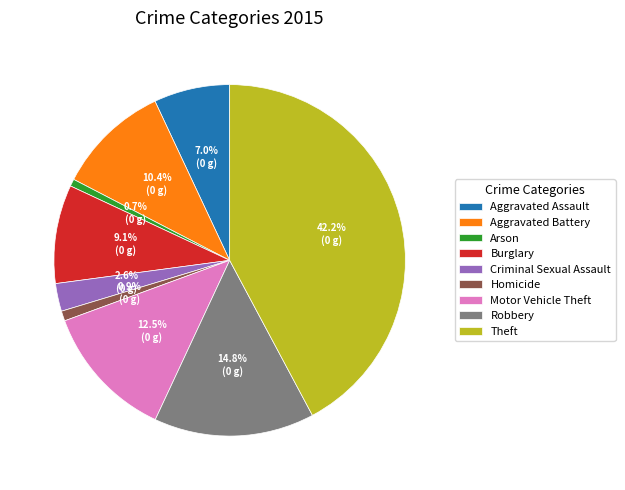

Does Criminal Sexual Assault represent more than half of the total?

No